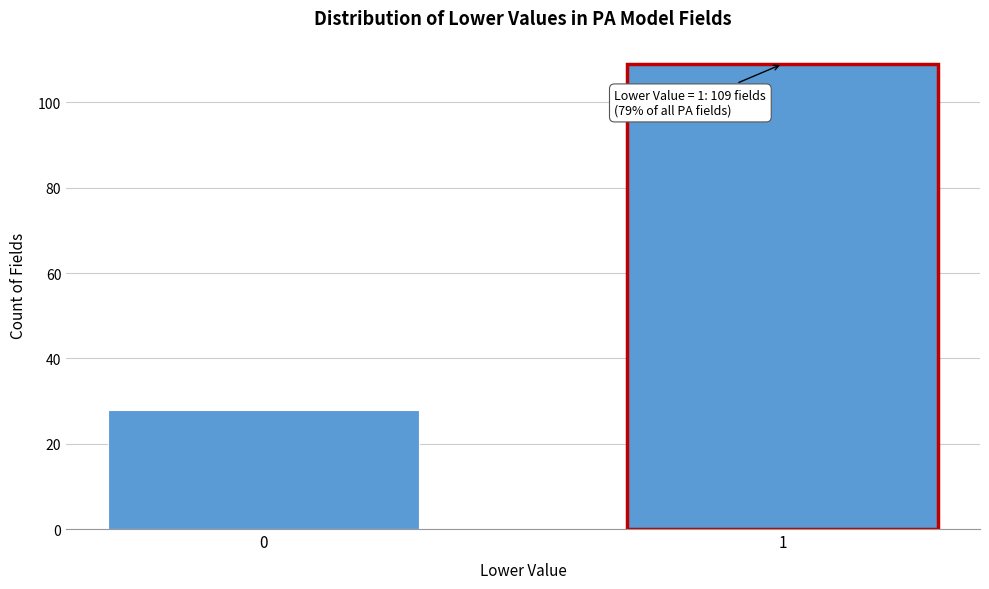

Reading right to left, extract all data points from this chart.

1=109	0=28